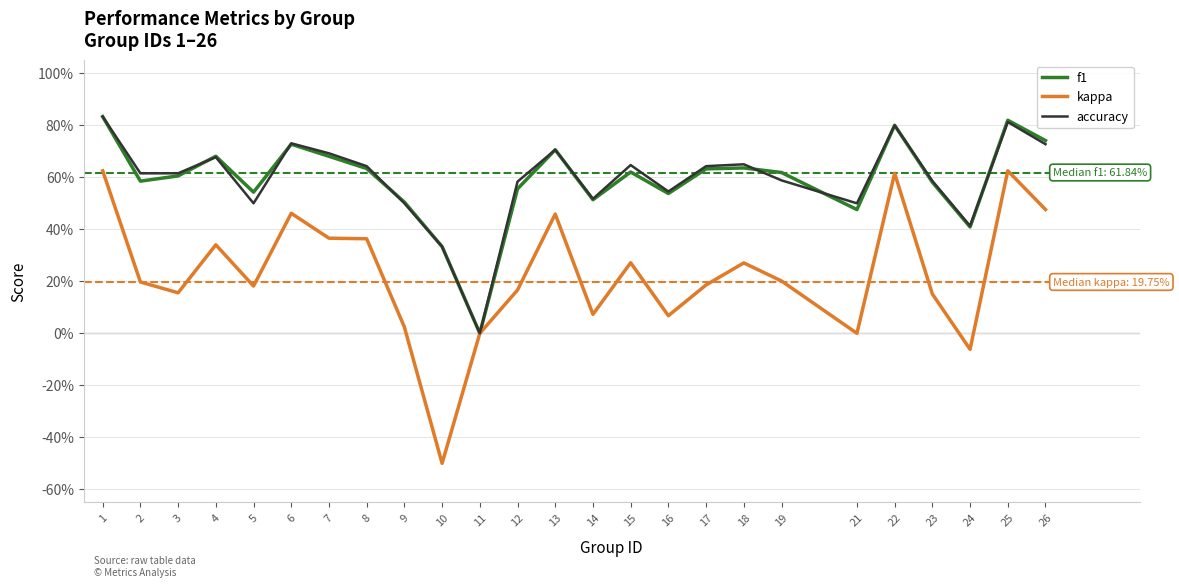

Reading left to right, extract all data points from this chart.

f1: 1=0.8	2=0.6	3=0.6	4=0.7	5=0.5	6=0.7	7=0.7	8=0.6	9=0.5	10=0.3	11=0.0	12=0.6	13=0.7	14=0.5	15=0.6	16=0.5	17=0.6	18=0.6	19=0.6	21=0.5	22=0.8	23=0.6	24=0.4	25=0.8	26=0.7
kappa: 1=0.6	2=0.2	3=0.2	4=0.3	5=0.2	6=0.5	7=0.4	8=0.4	9=0.0	10=-0.5	11=0.0	12=0.2	13=0.5	14=0.1	15=0.3	16=0.1	17=0.2	18=0.3	19=0.2	21=0.0	22=0.6	23=0.2	24=-0.1	25=0.6	26=0.5
accuracy: 1=0.8	2=0.6	3=0.6	4=0.7	5=0.5	6=0.7	7=0.7	8=0.6	9=0.5	10=0.3	11=0.0	12=0.6	13=0.7	14=0.5	15=0.6	16=0.5	17=0.6	18=0.7	19=0.6	21=0.5	22=0.8	23=0.6	24=0.4	25=0.8	26=0.7